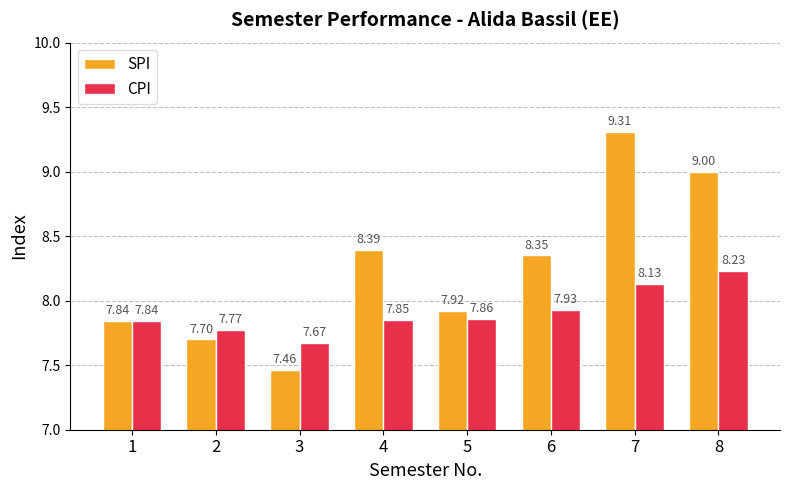

Which series has the largest total across all categories?

SPI